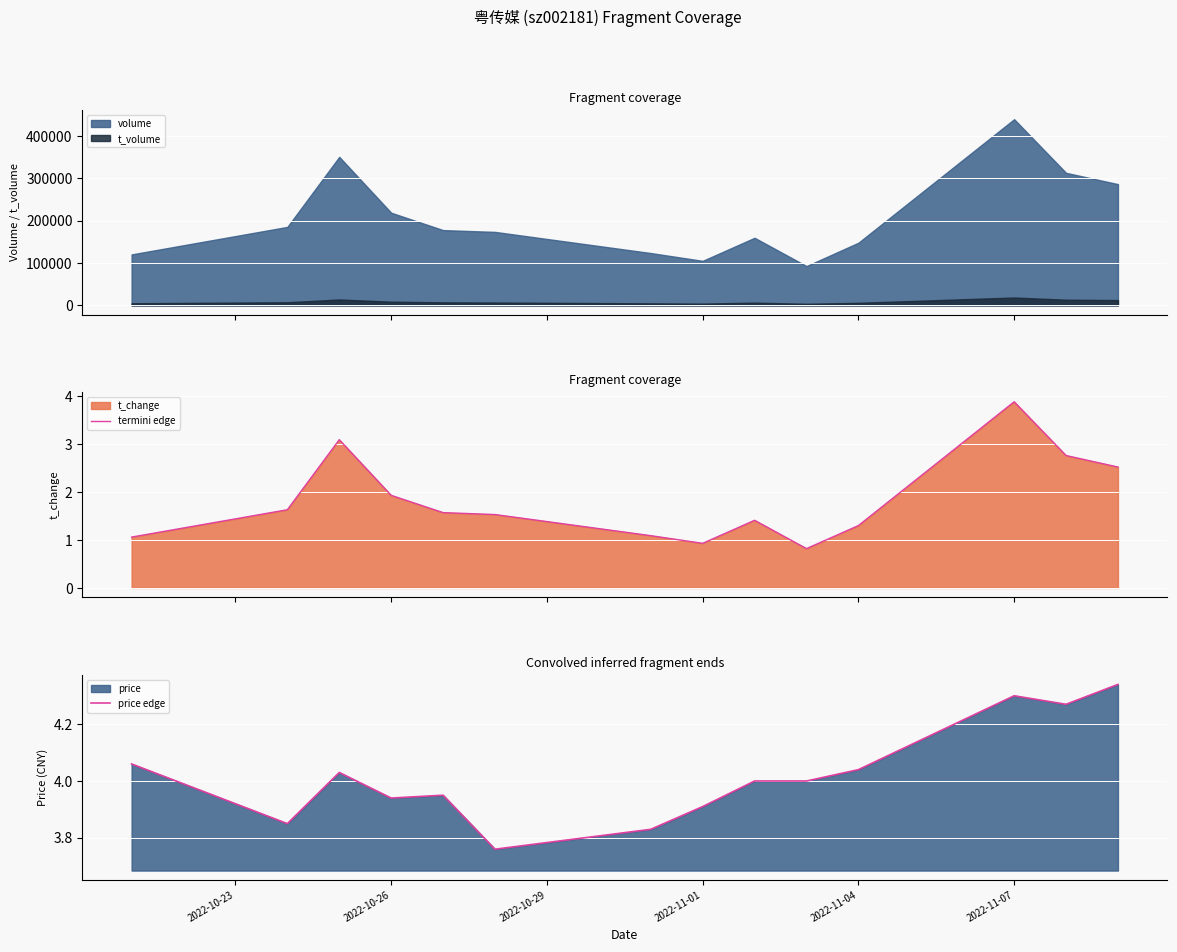

The price edge series shows 2.7 at 2022-11-04. True or false?

False